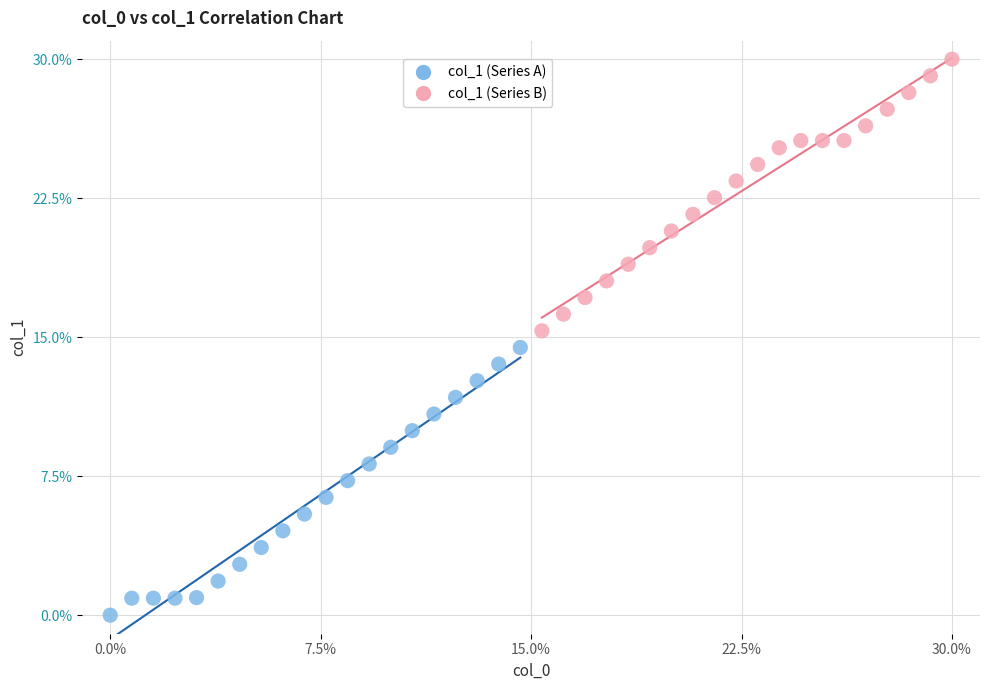

Which series reaches the minimum Y coordinate?

col_1 (Series A)